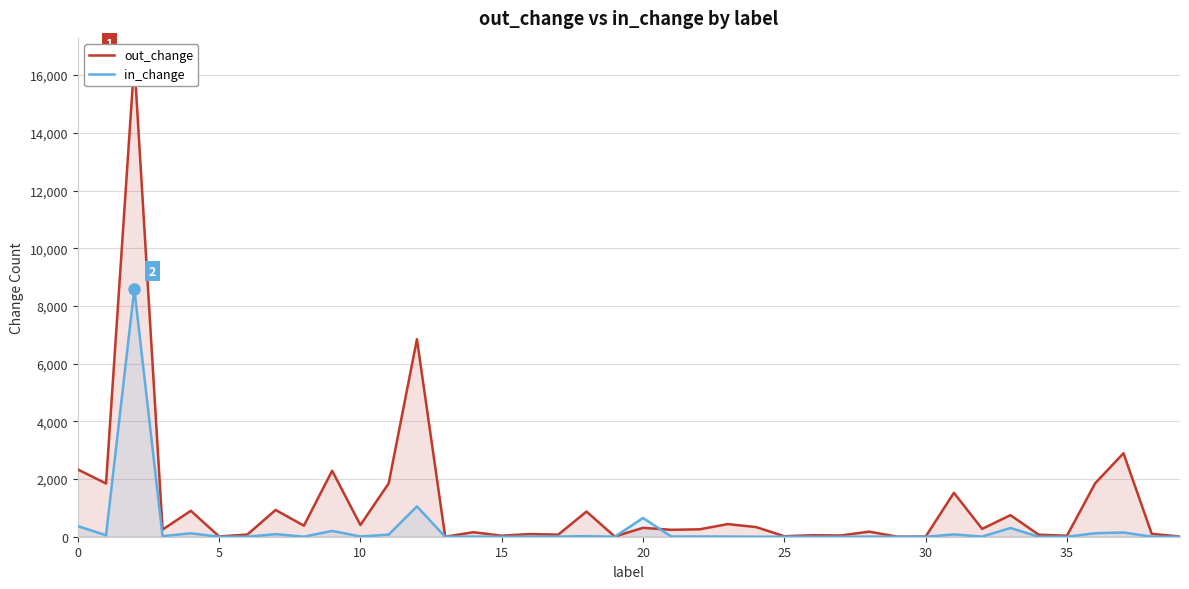

True or false: in_change has a value of 302 at 33.

True